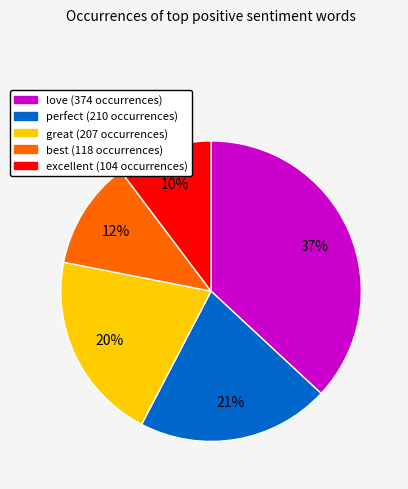

Is there a majority slice in this chart?

No